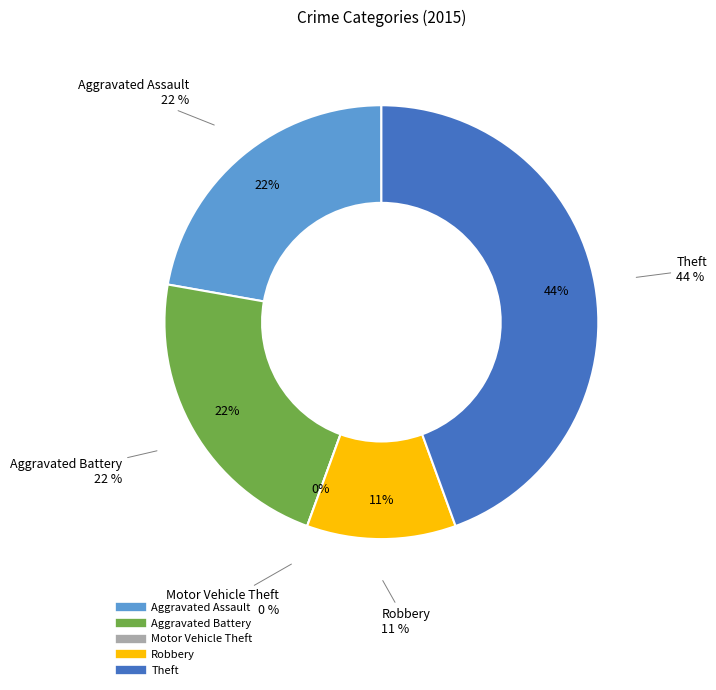

What is the change in value from Robbery to Theft?

+3